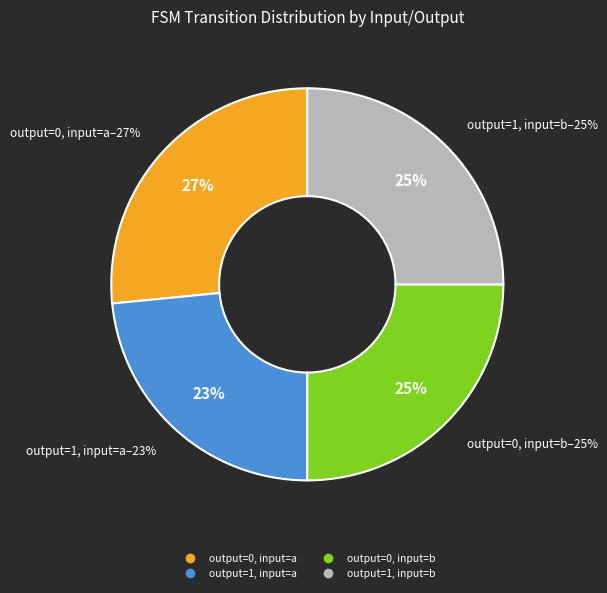

To the nearest percent, what is the average slice percentage?

25%